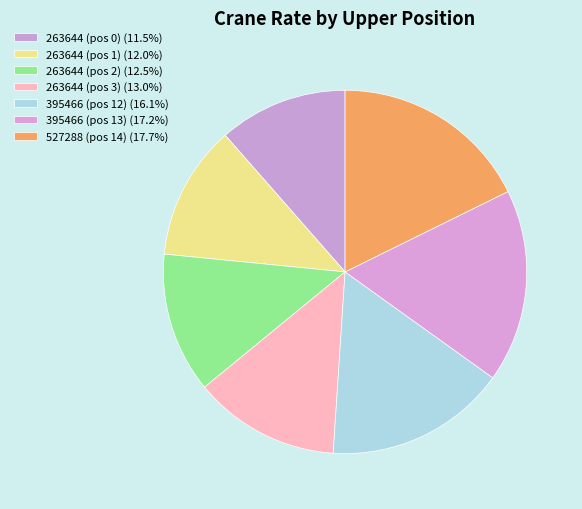

How many segments does this pie chart have?

7